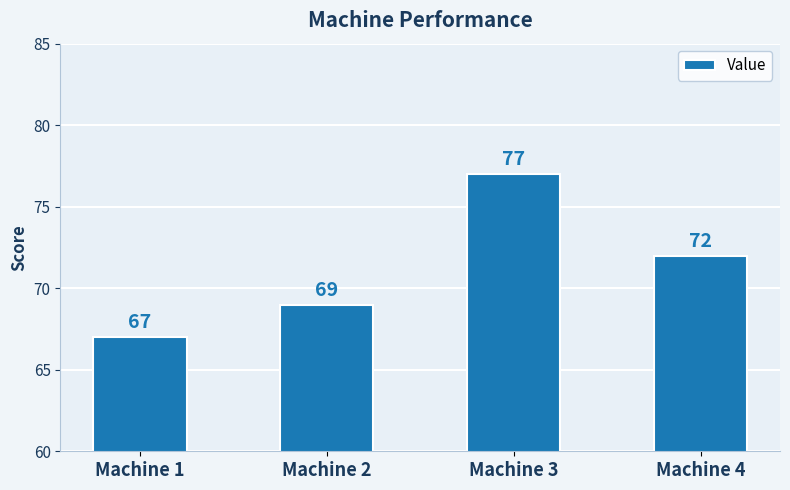

Rank the categories by value from lowest to highest.

Machine 1, Machine 2, Machine 4, Machine 3